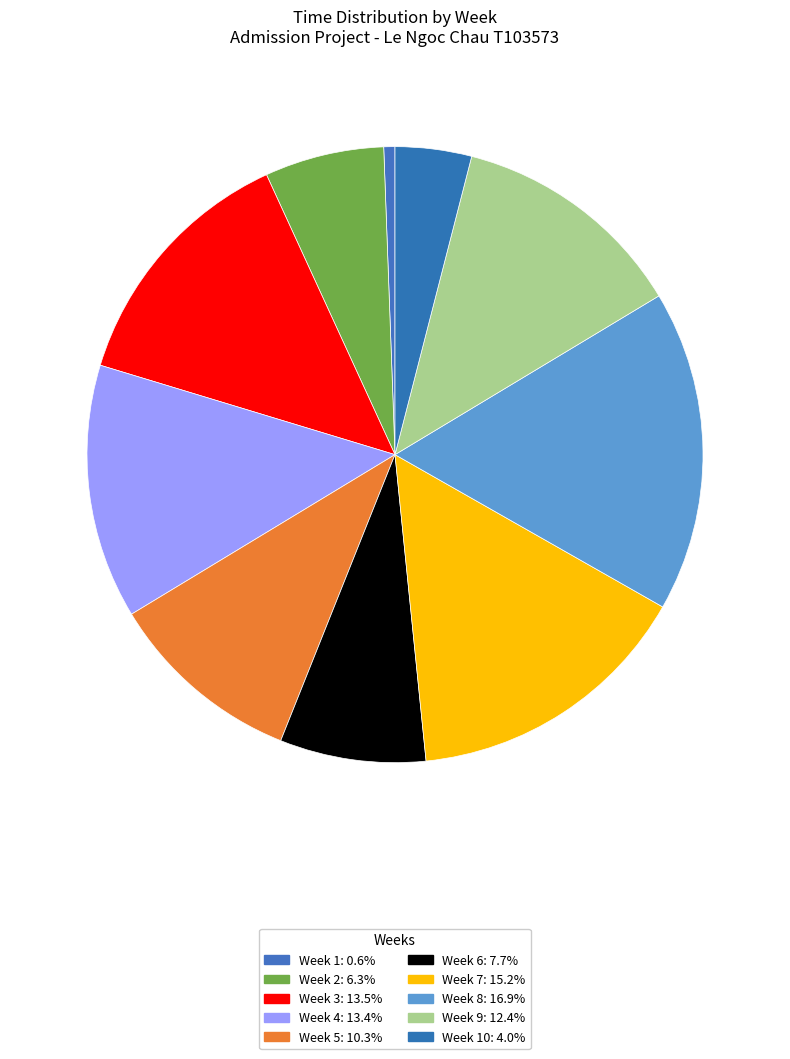

How many slices are in this pie chart?

10